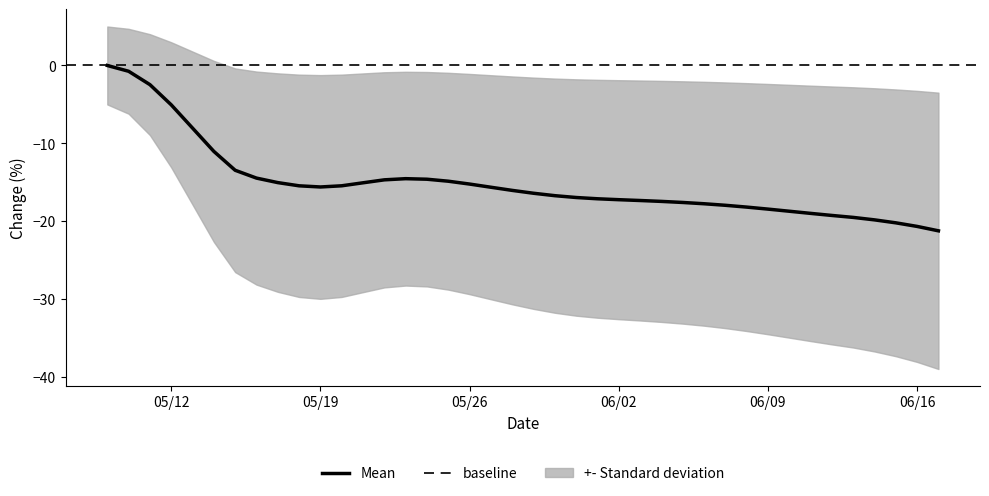

True or false: the data shows -11.6 at 30.

False